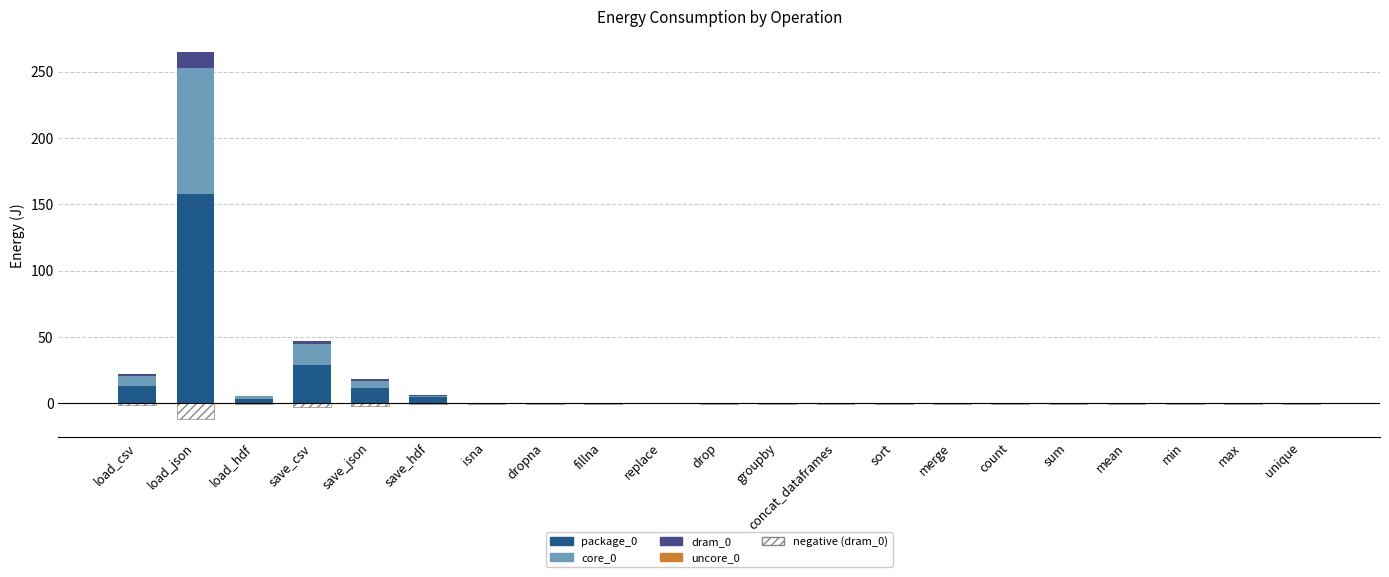

What are all the series names shown in the legend?

package_0, core_0, dram_0, uncore_0, negative (dram_0)